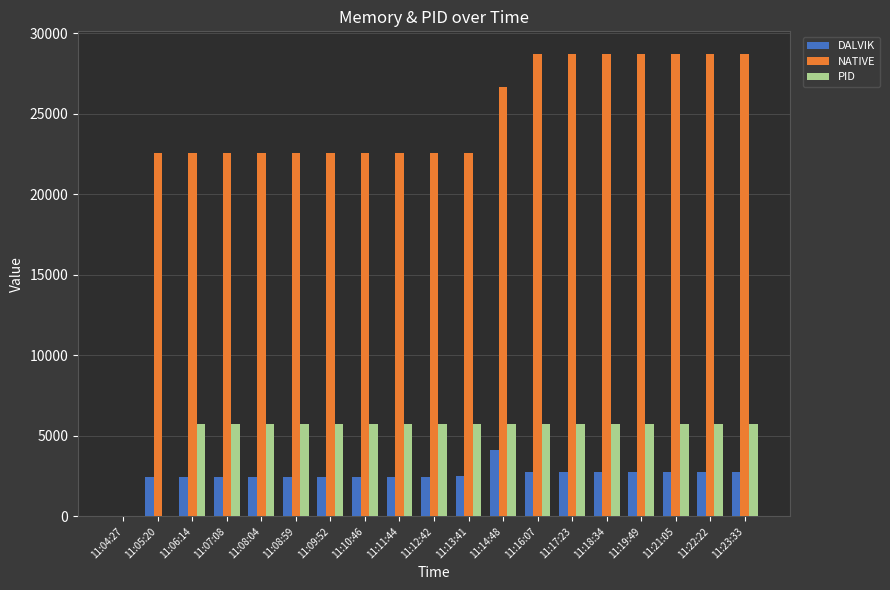

What is the total value across all series at 11:14:48?

36467